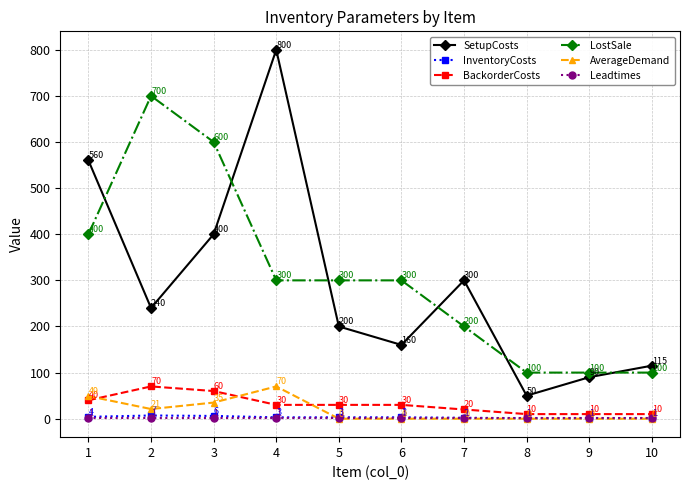

What is the spread (max minus min) of values at 10?

115